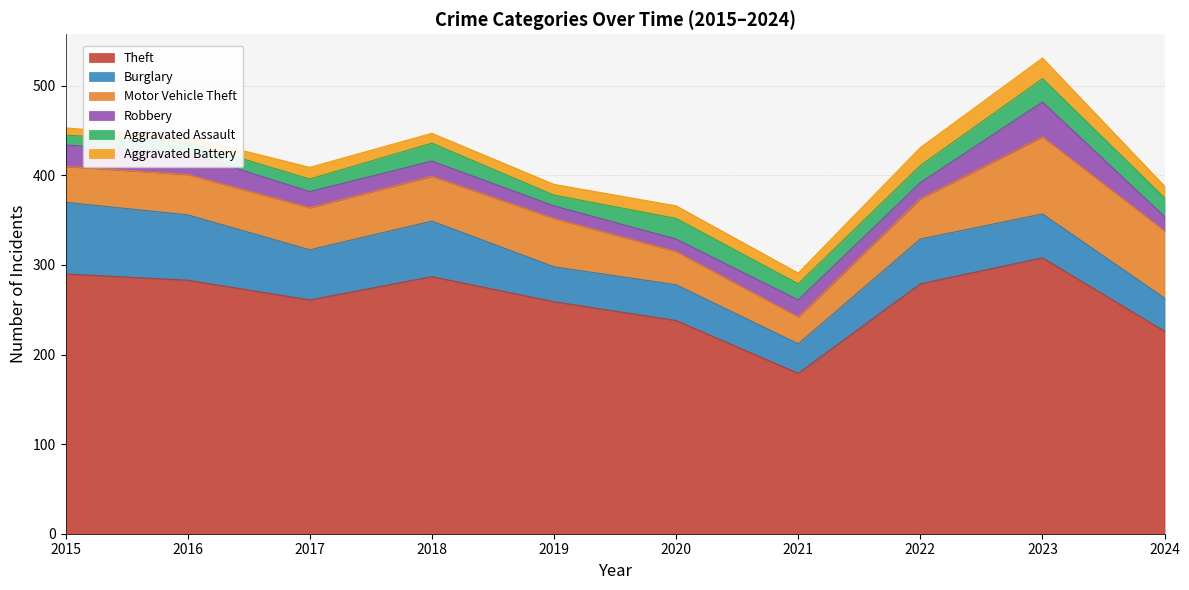

What is the value of the Burglary point at the 6th from the left?

40